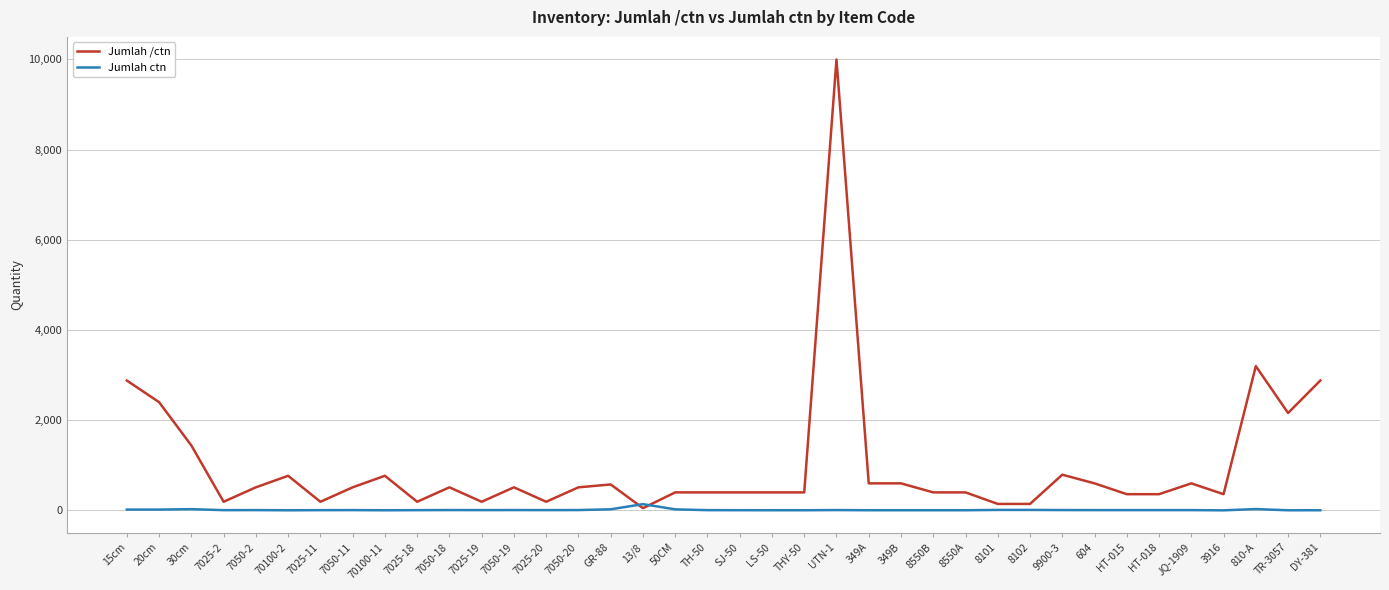

At which category is the sum across all series the highest?

UTN-1